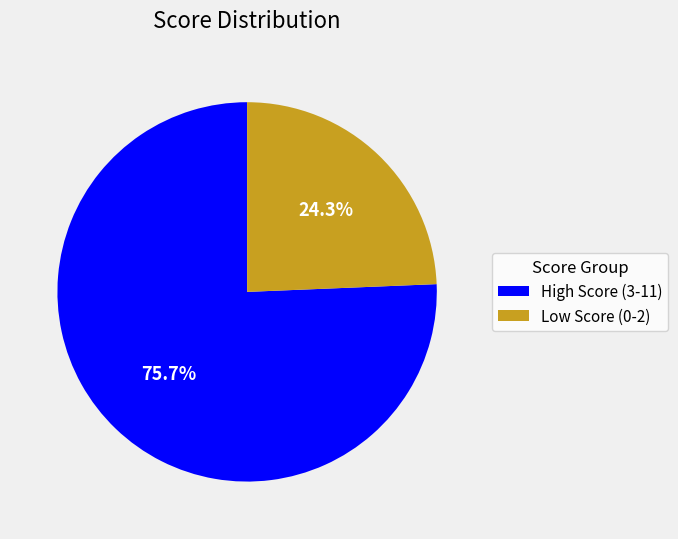

To the nearest percent, what is the average slice percentage?

50%